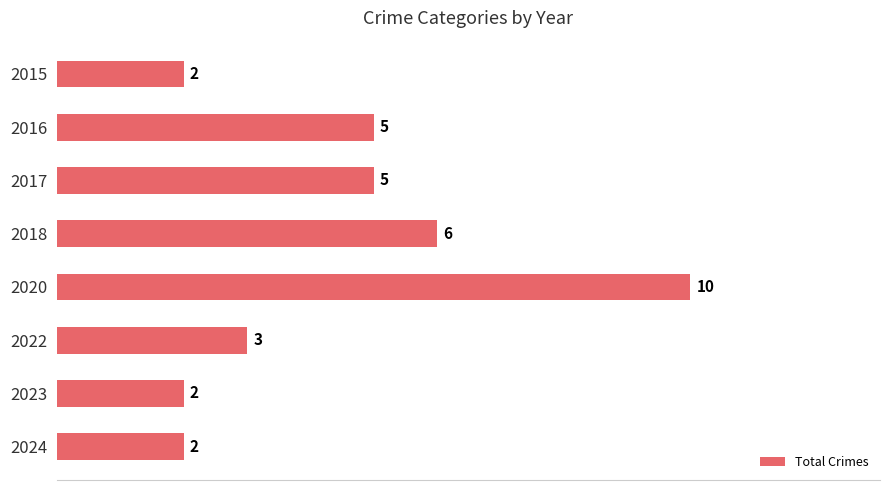

What is the greatest value displayed?

10